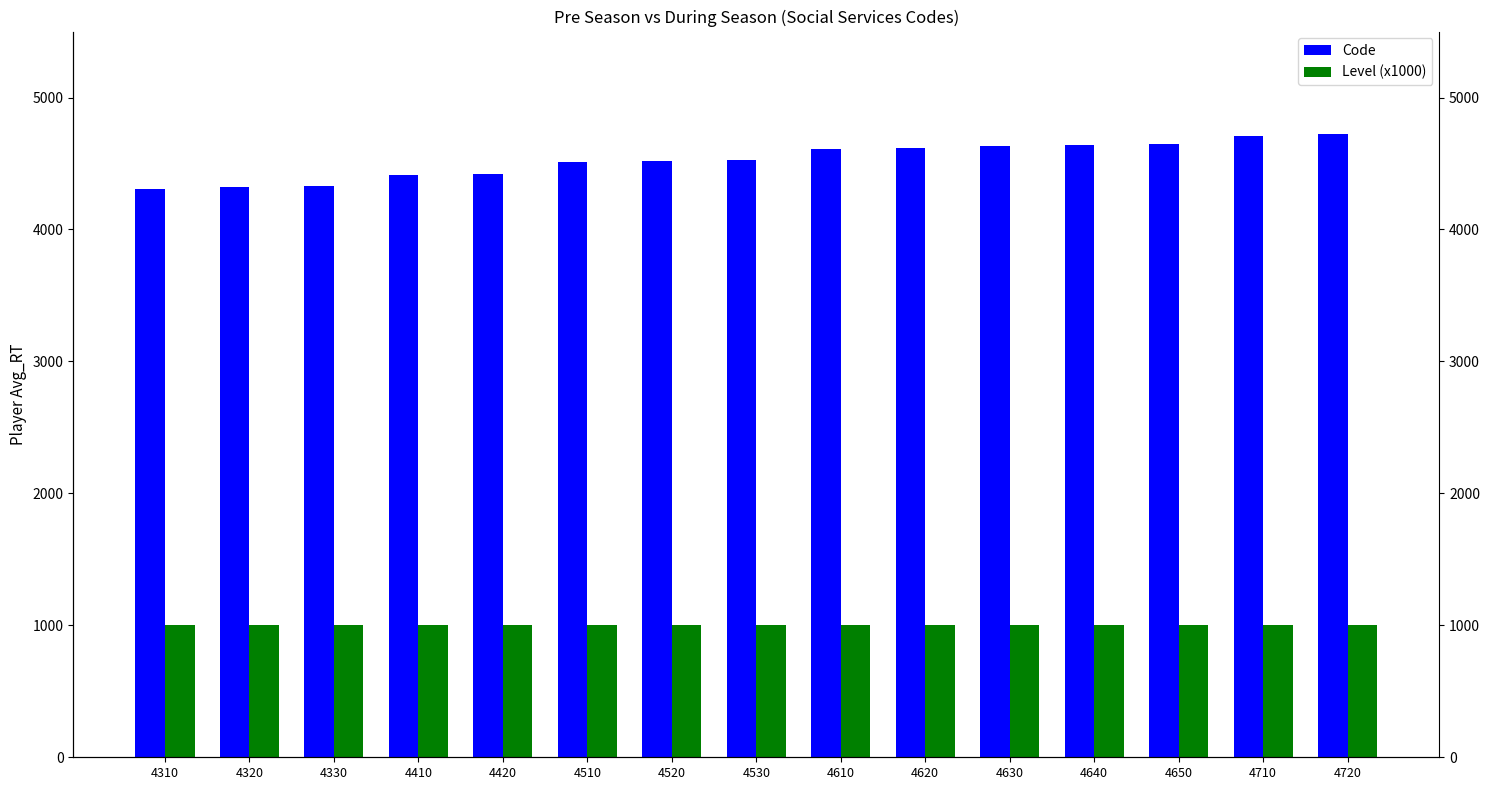

Rank the series by their maximum value, from lowest to highest.

Level (x1000), Code